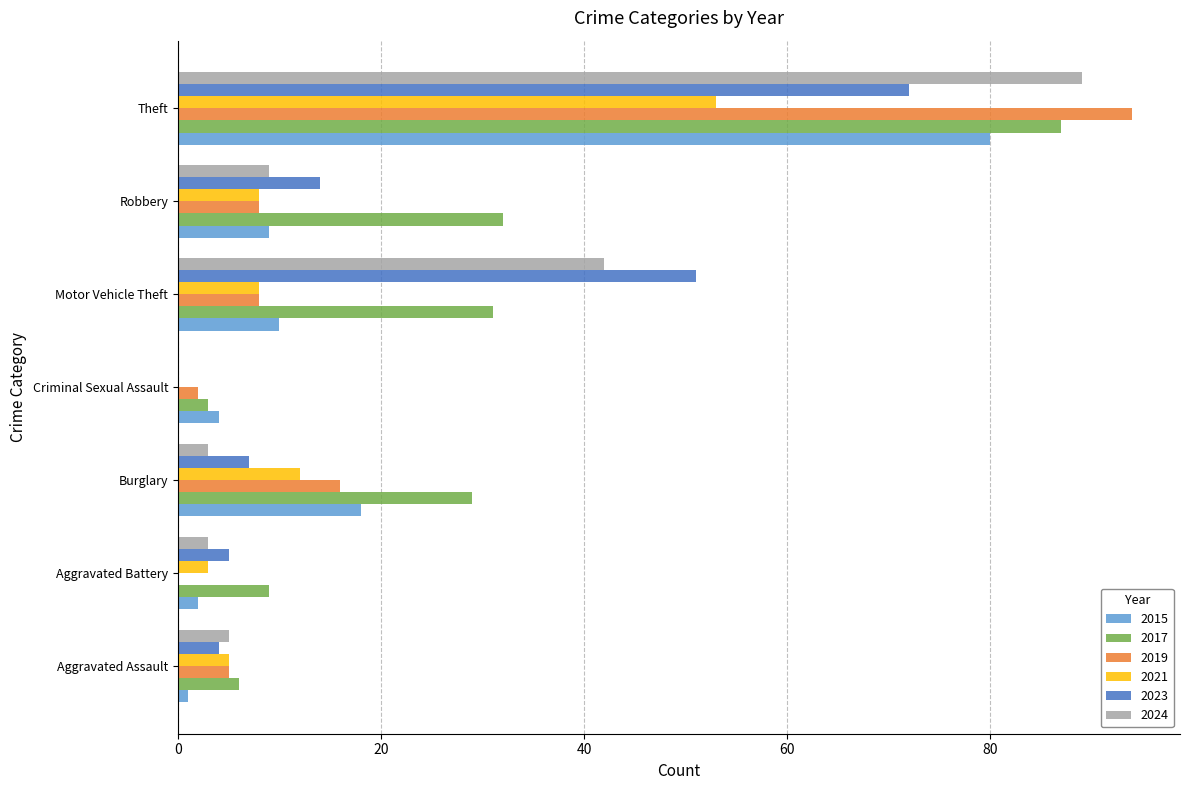

Which series has the largest total across all categories?

2017